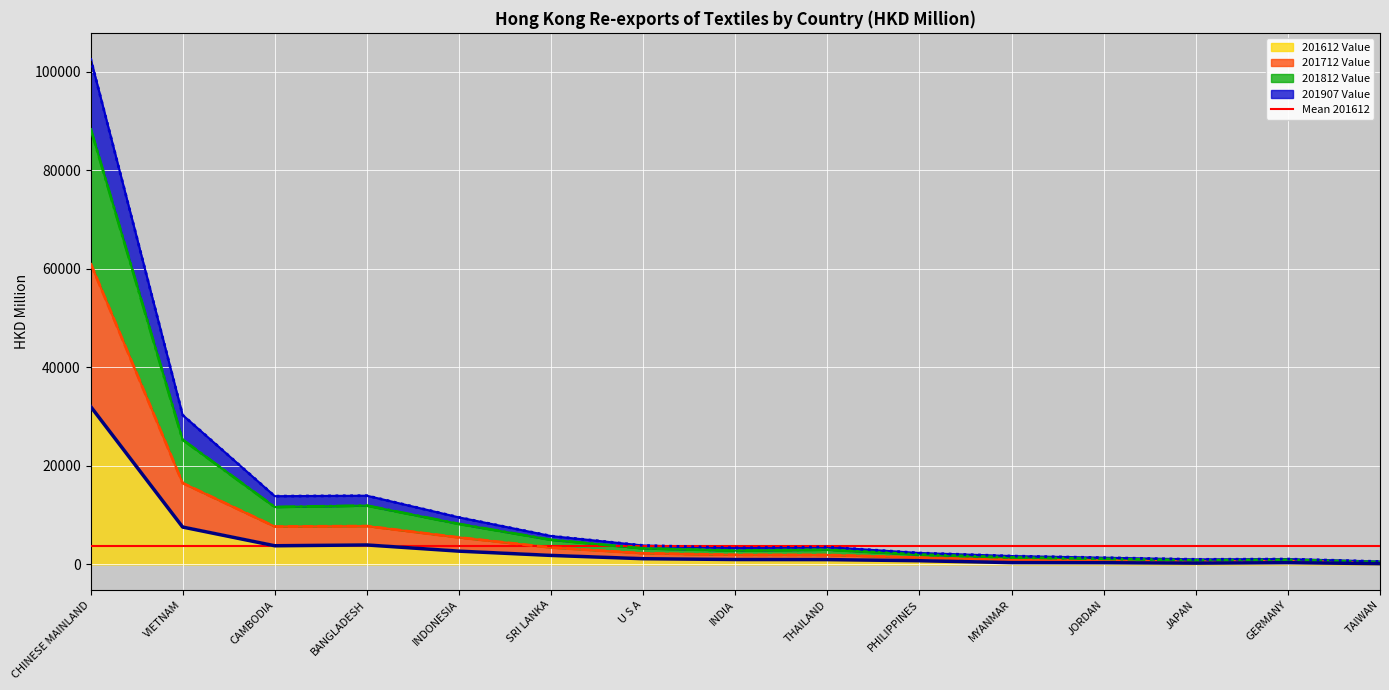

At which label does 201907 Value first exceed 2983?

CHINESE MAINLAND